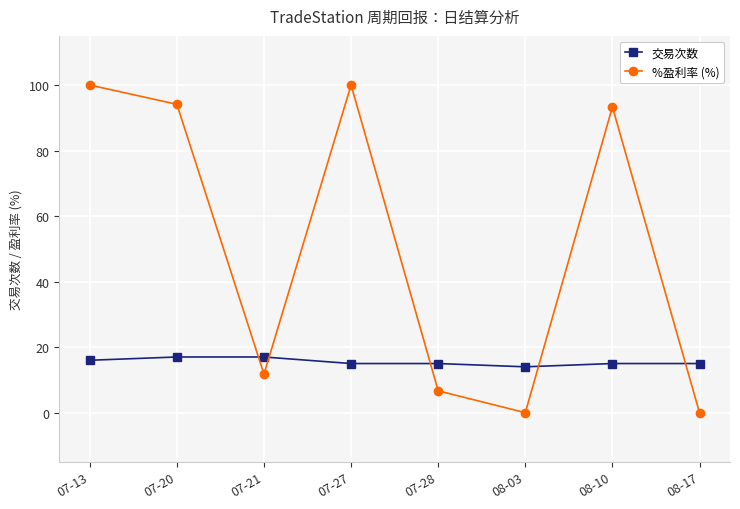

What is the sum of the 交易次数 values at 07-13 and 08-17?

31.0